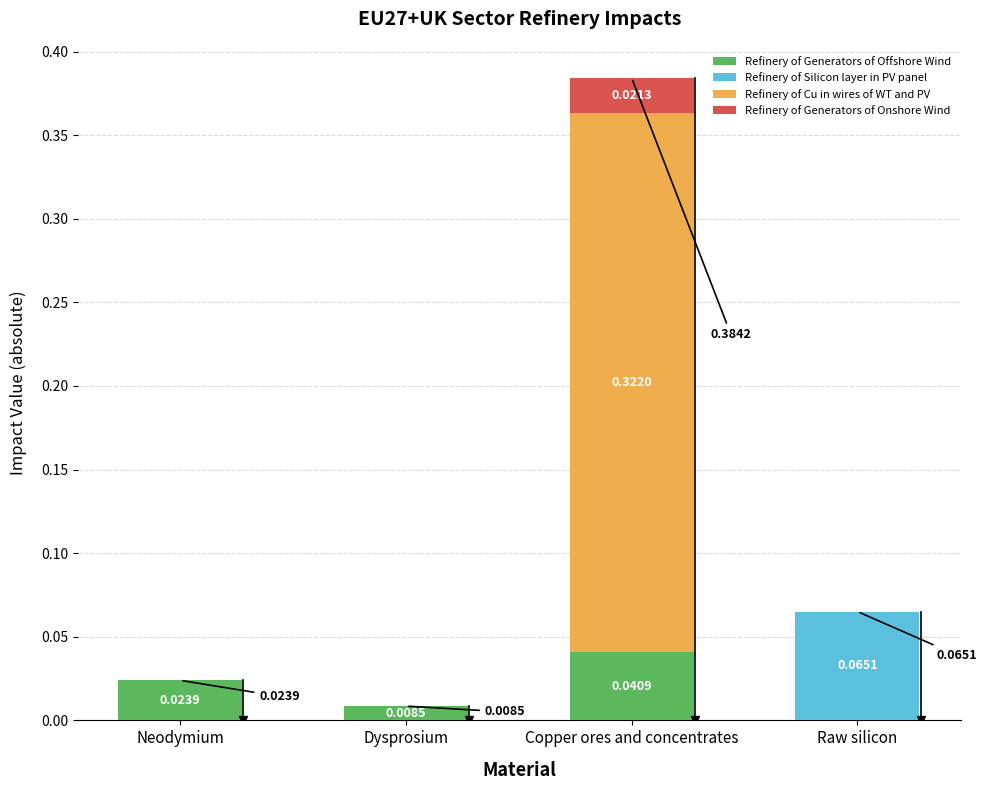

At which label does Refinery of Generators of Offshore Wind reach its peak?

Copper ores and concentrates